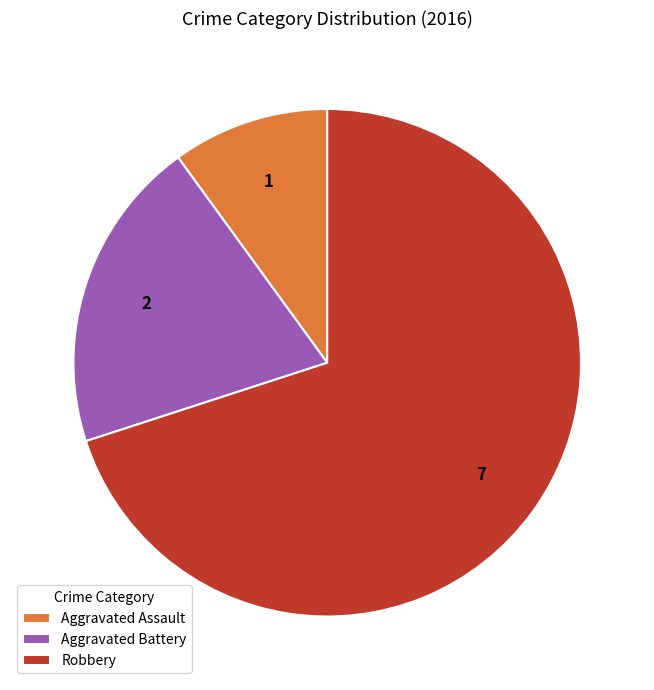

What is the largest slice in the pie chart?

Robbery